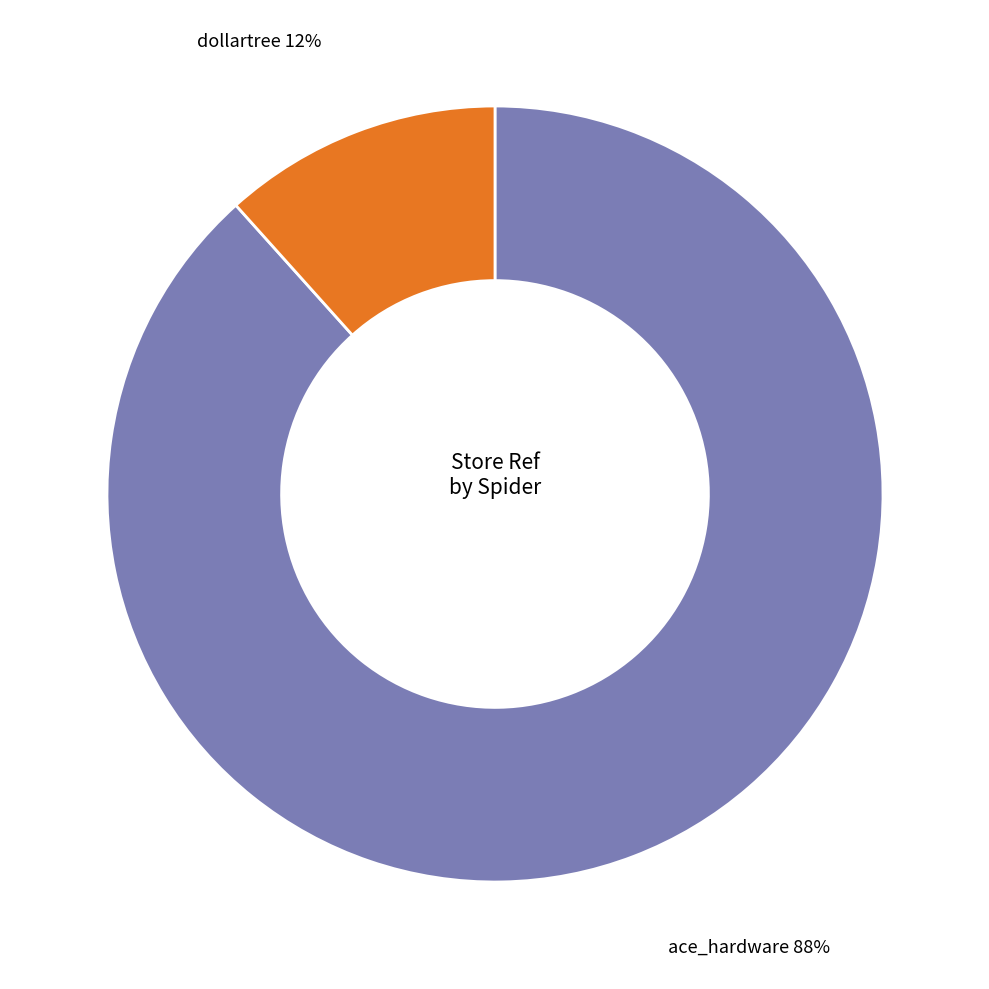

Is there any slice that represents more than half of the pie?

Yes